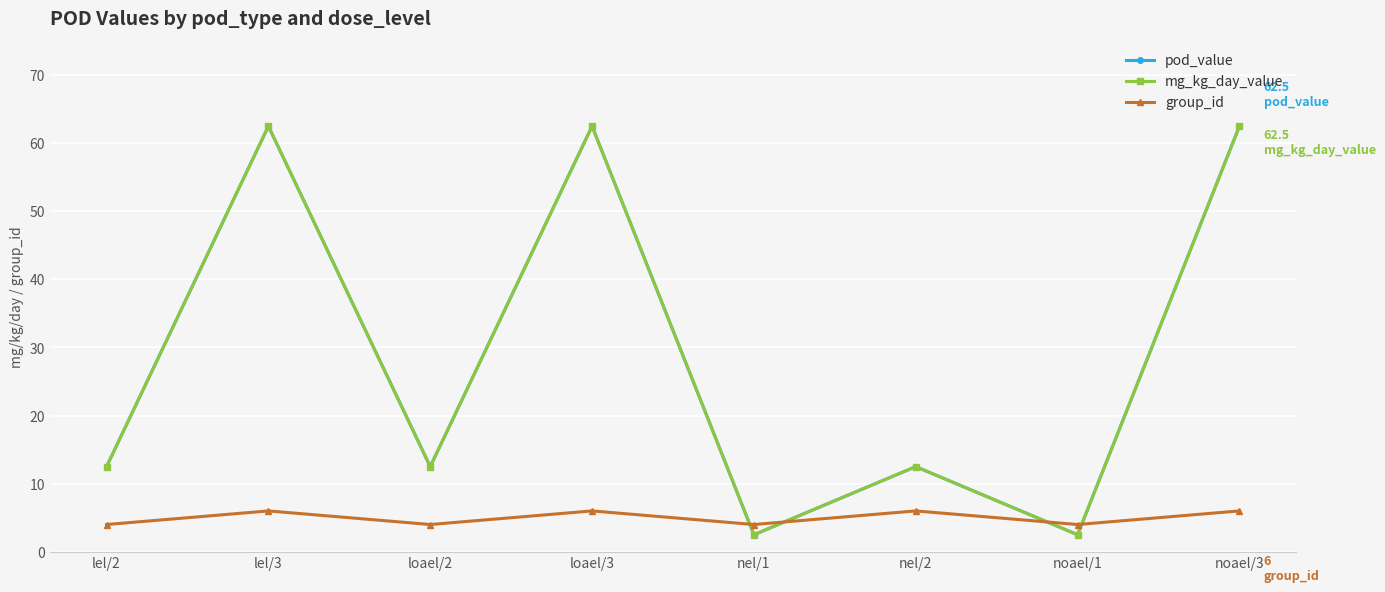

Is this an area chart (filled region under the line)?

No